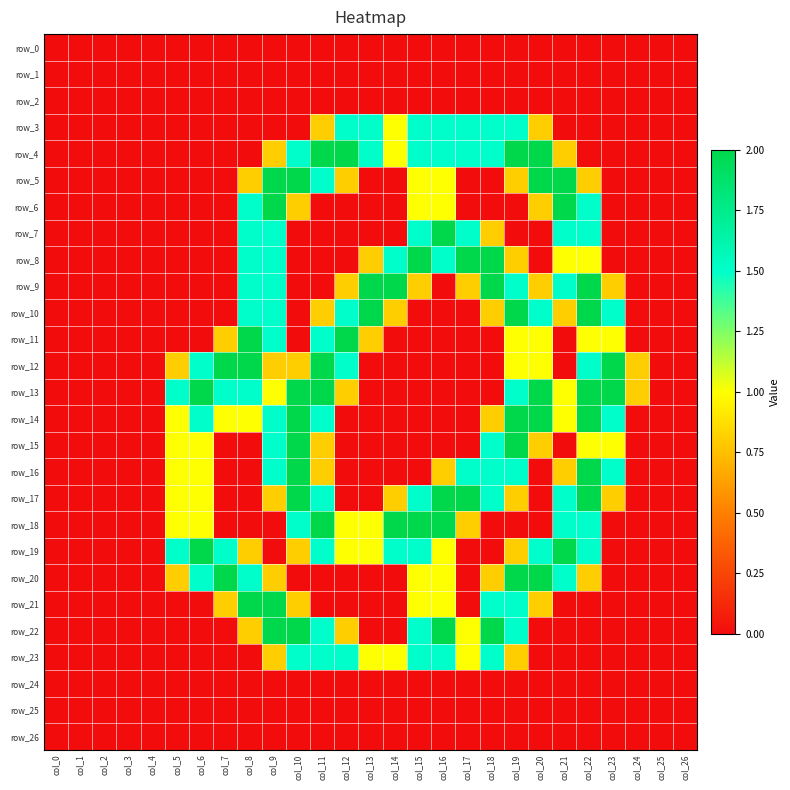

The row_18 series shows 1.0 at col_5. True or false?

True